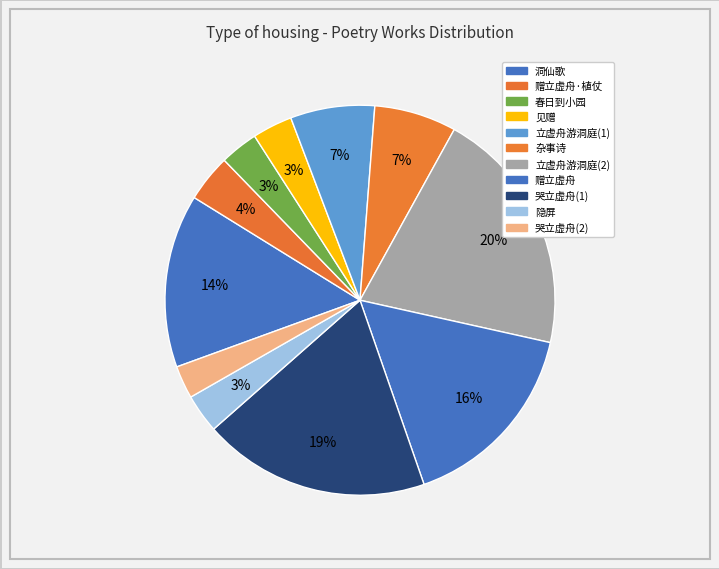

Does any single category account for the majority?

No